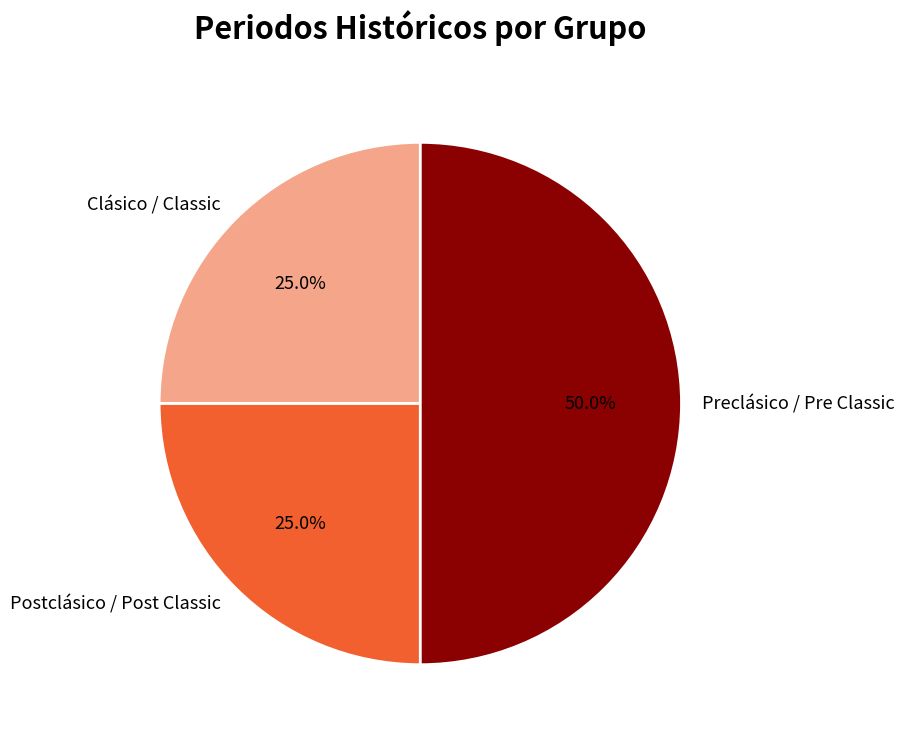

To the nearest percent, what is the average slice percentage?

33%